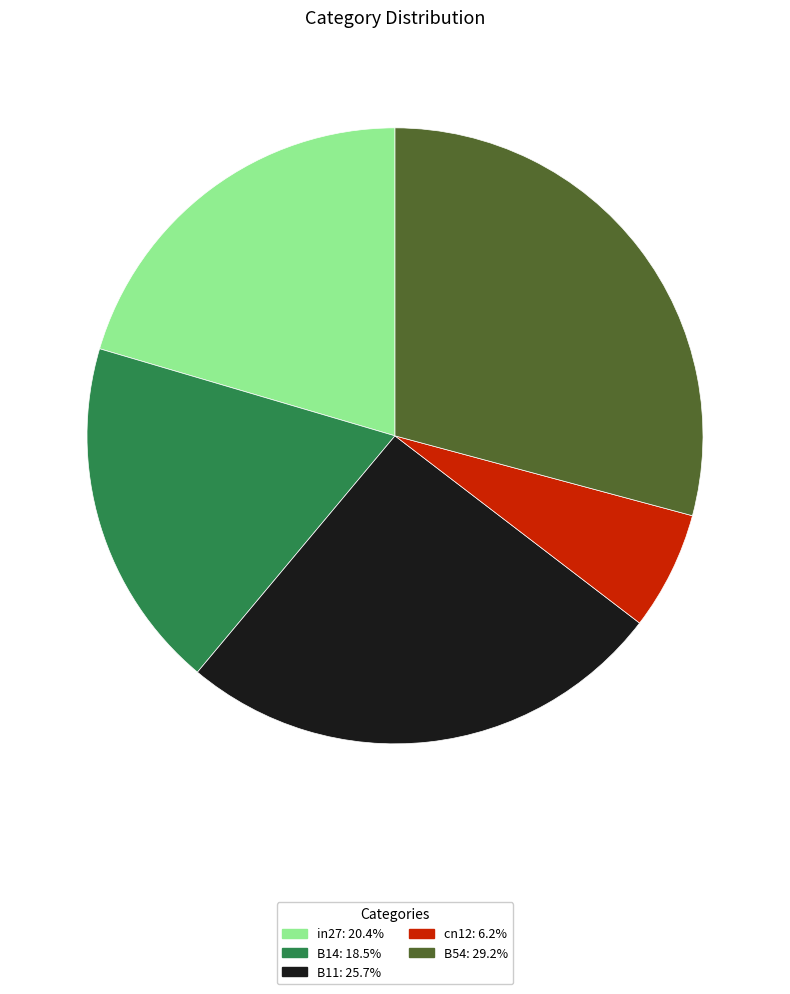

Rank the categories by value from highest to lowest.

B54, B11, in27, B14, cn12